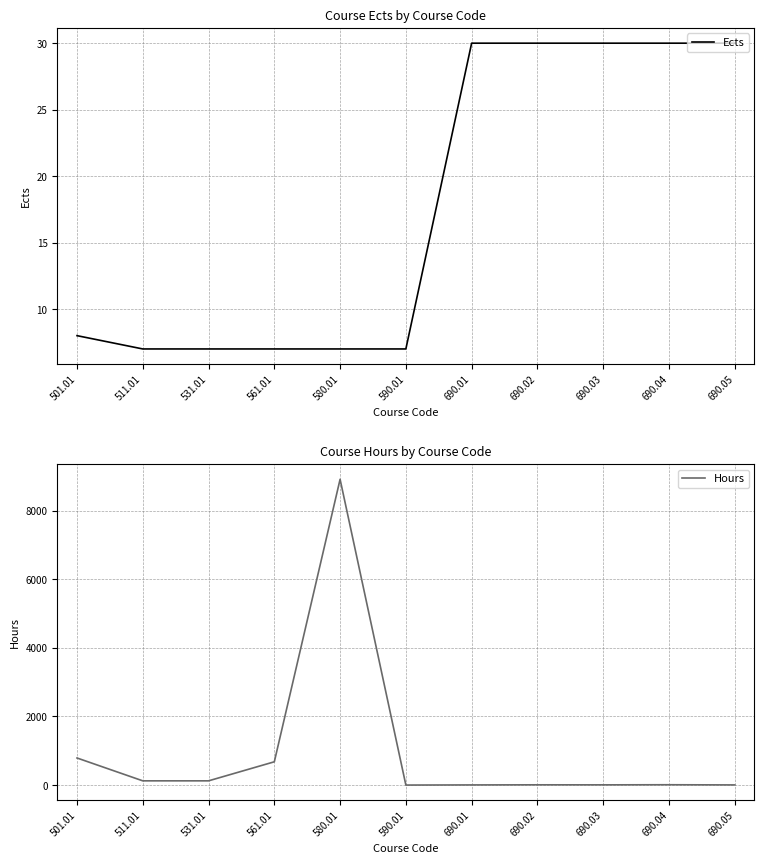

Reading left to right, extract all data points from this chart.

Ects: 501.01=8	511.01=7	531.01=7	561.01=7	580.01=7	590.01=7	690.01=30	690.02=30	690.03=30	690.04=30	690.05=30
Hours: 501.01=789	511.01=123	531.01=123	561.01=678	580.01=8910	590.01=0	690.01=4	690.02=7	690.03=6	690.04=9	690.05=4